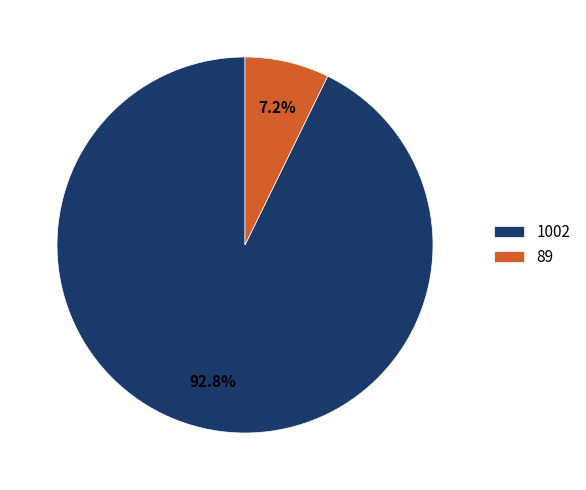

What percentage is the 1002 slice, to the nearest percent?

93%